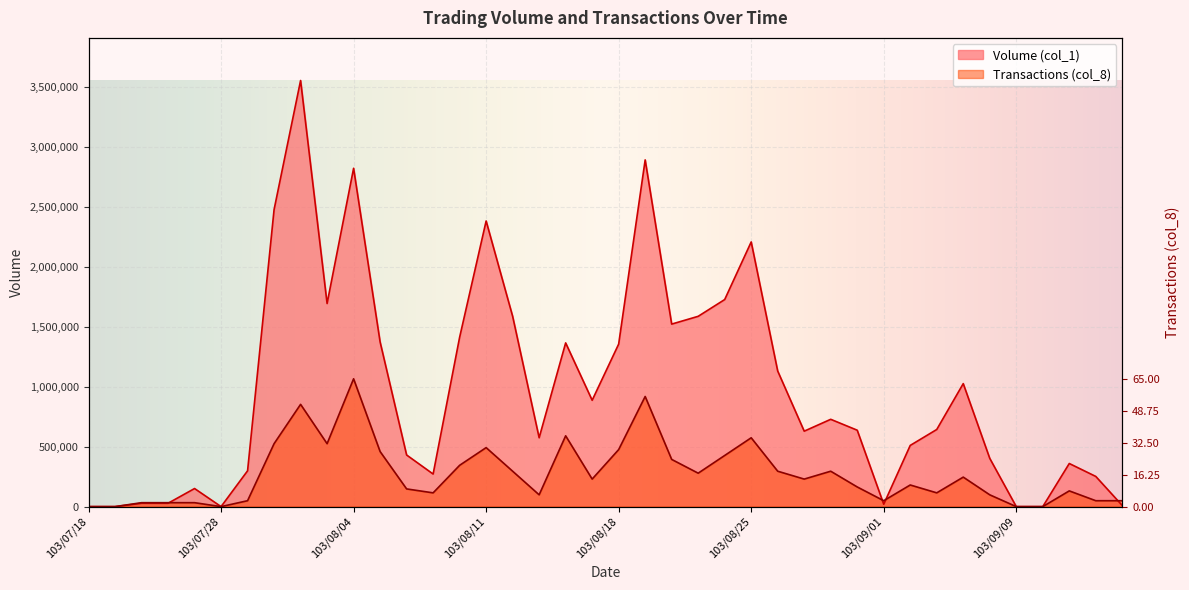

Which has a higher value, 103/08/06 or 103/07/31?

103/07/31